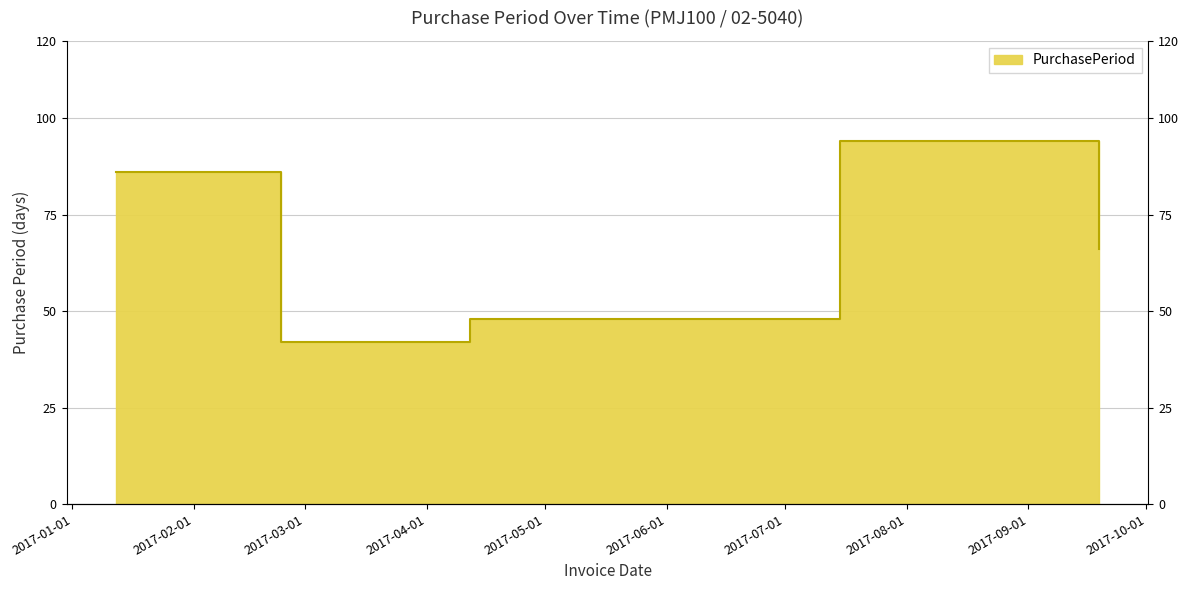

Where is the data nearest to the value 68?

2017-09-19